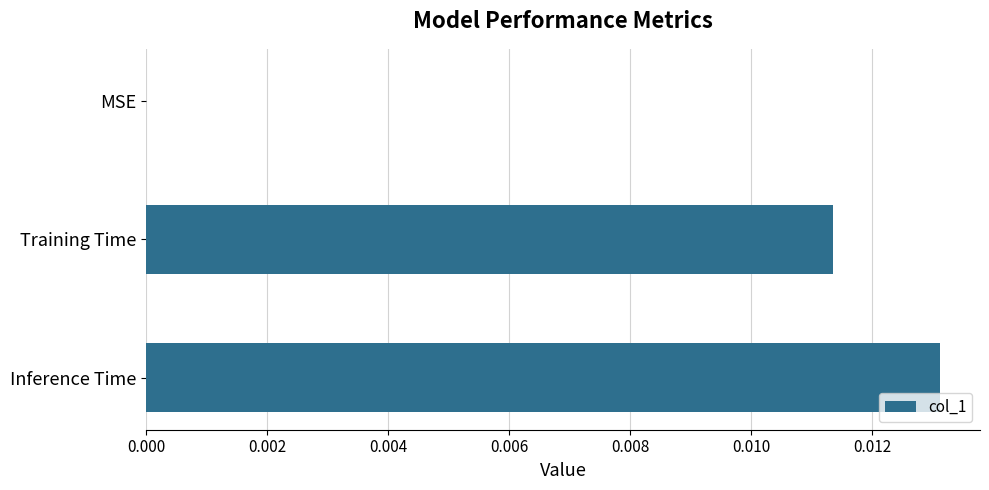

Between MSE and Inference Time, which is larger?

Inference Time